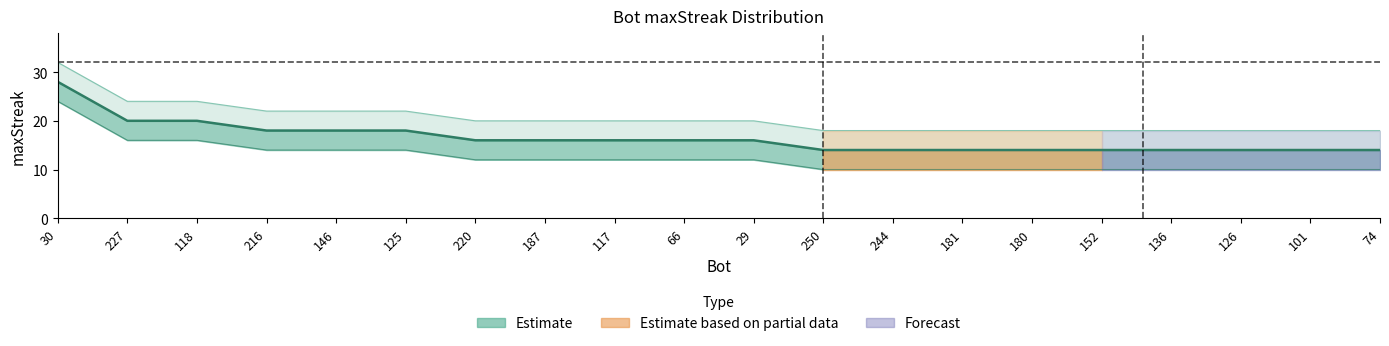

How many lines are shown in the chart?

3